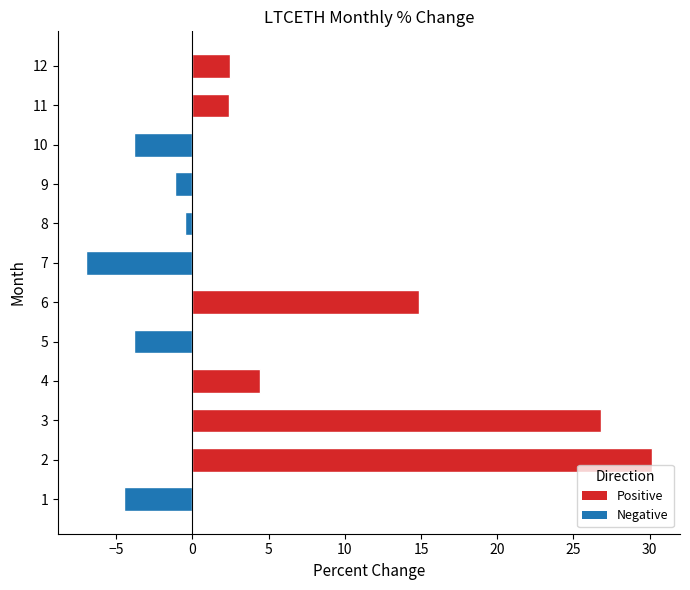

What is the sum of all values?

60.5